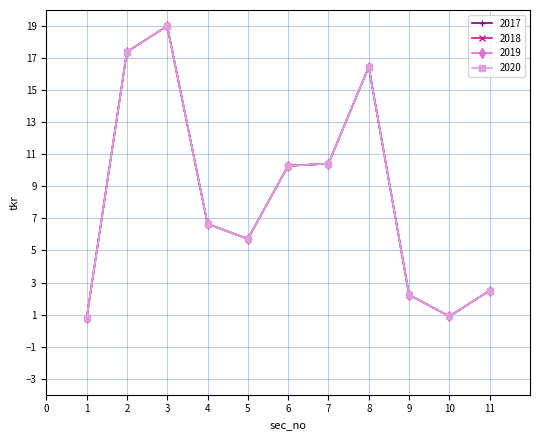

True or false: 2020 and 2017 cross at least once.

False